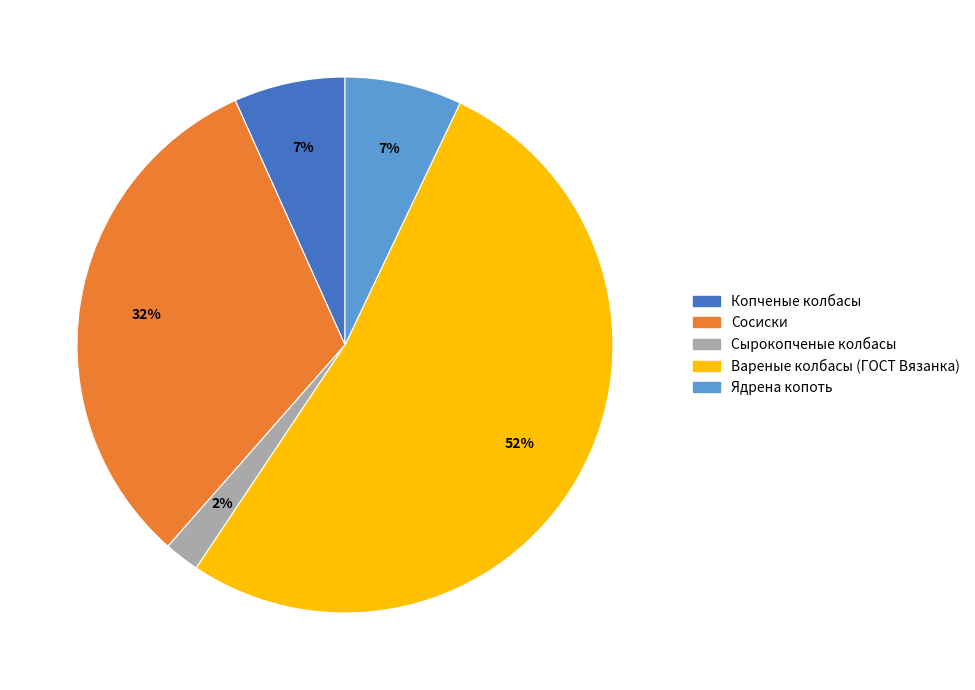

Count the number of slices in the pie.

5